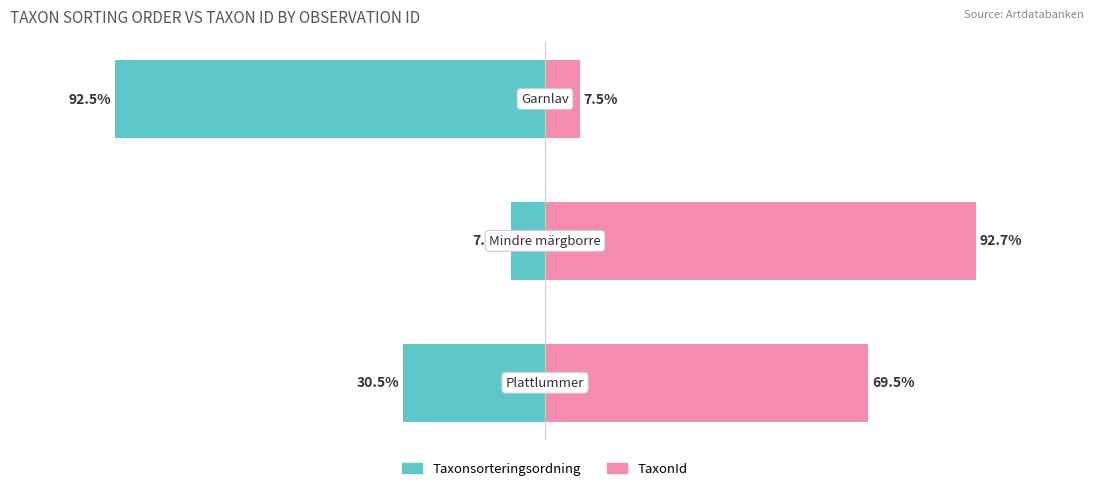

Reading left to right, extract all data points from this chart.

Taxonsorteringsordning: 0=-30.5	1=-7.3	2=-92.5
TaxonId: 0=69.5	1=92.7	2=7.5